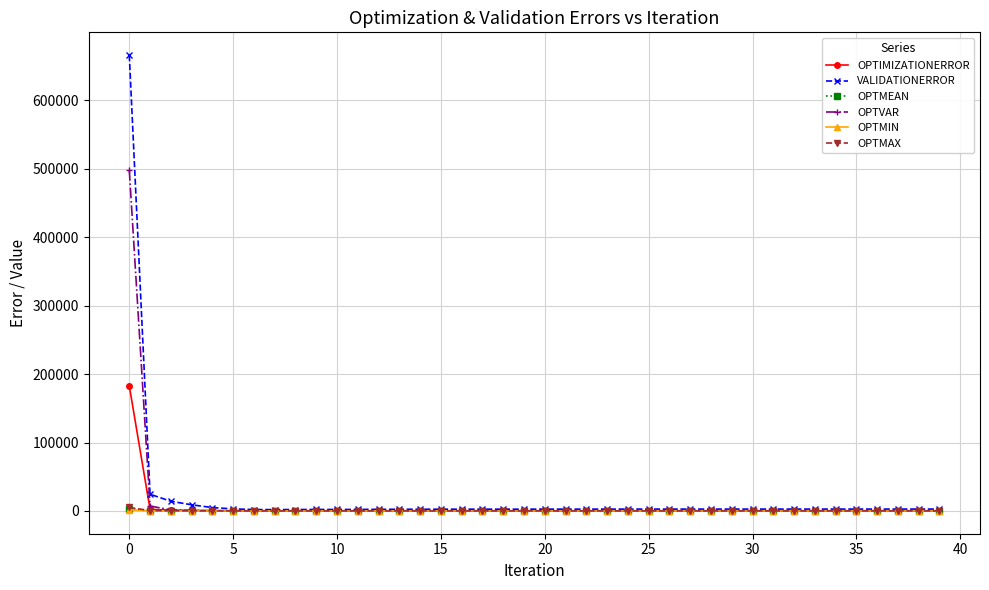

Which series has the largest range (max minus min)?

VALIDATIONERROR